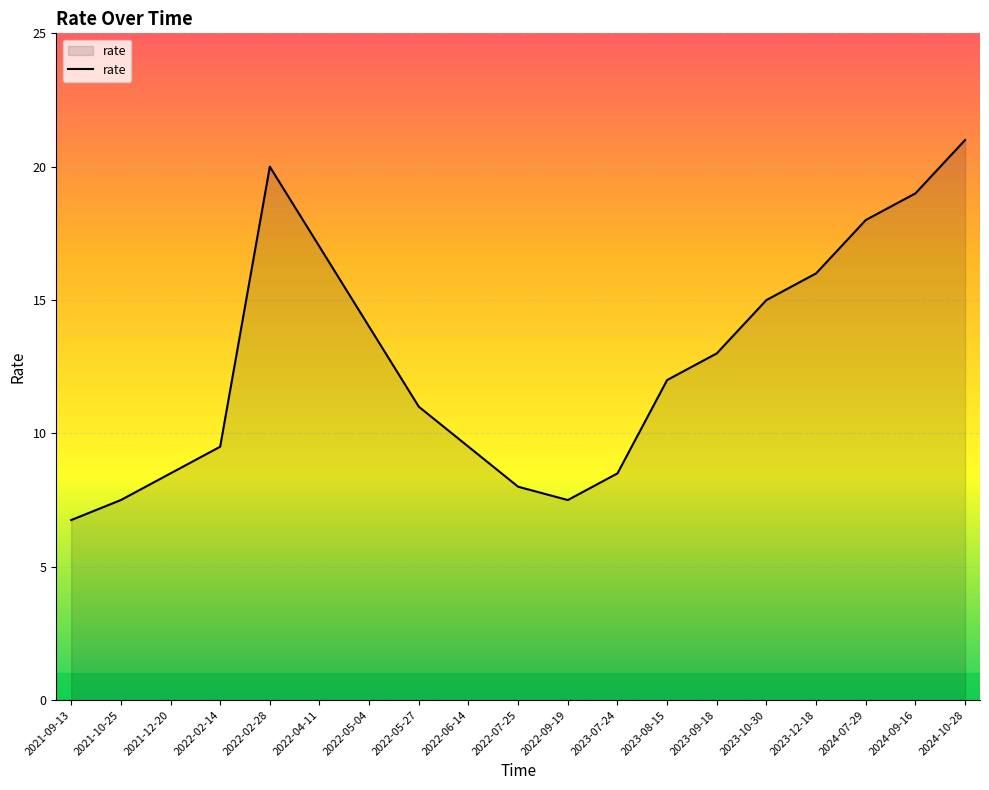

What is the maximum value shown in the chart?

21.0